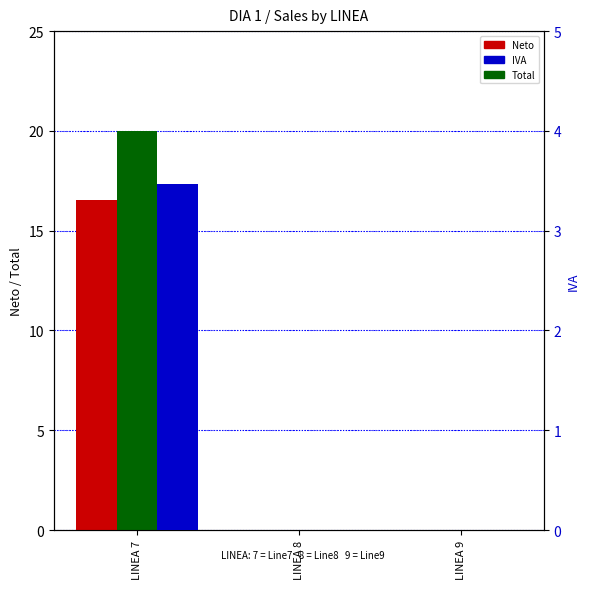

At how many categories does at least one series exceed 11?

1